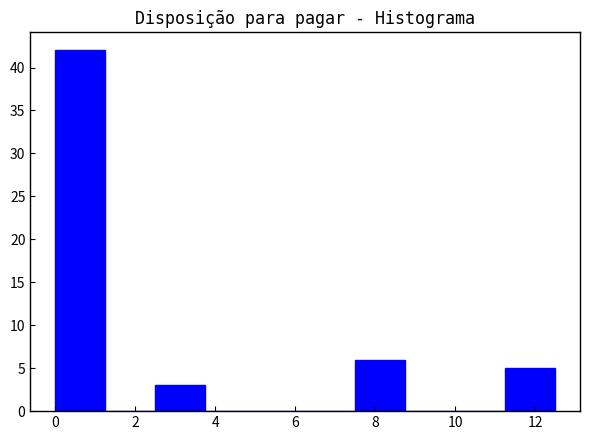

Over which range of the x-axis is the bar tallest?

0.00 to 1.25